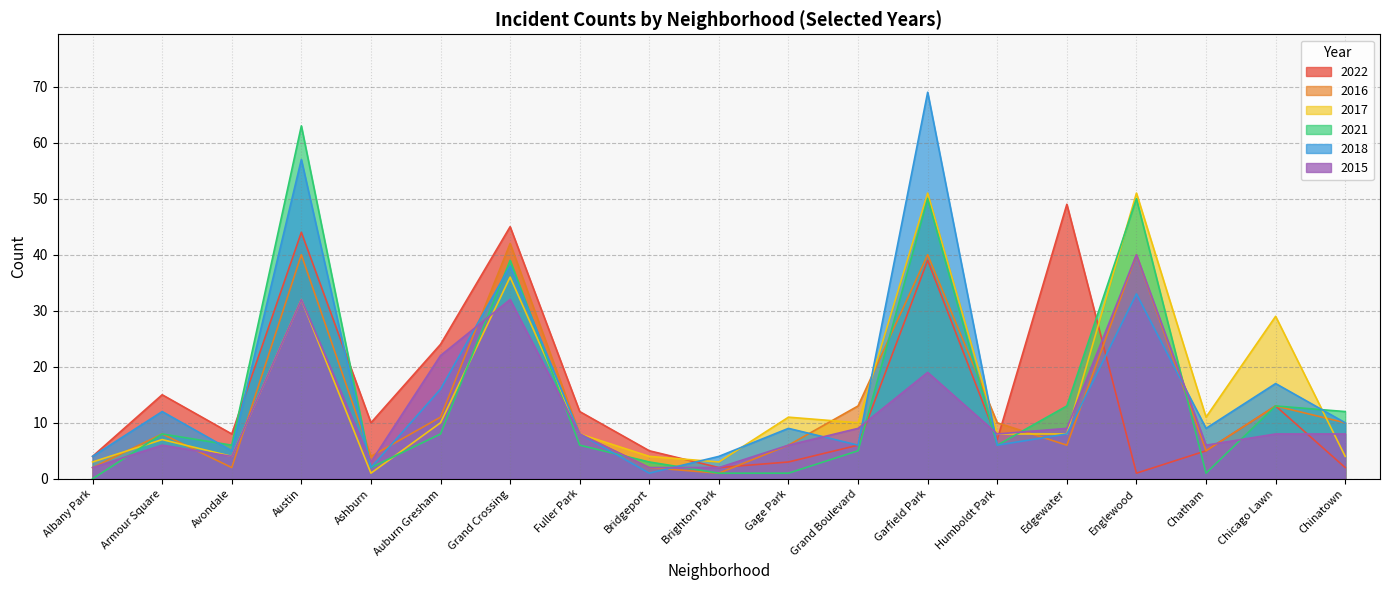

True or false: 2015 has a value of 6 at Chatham.

True